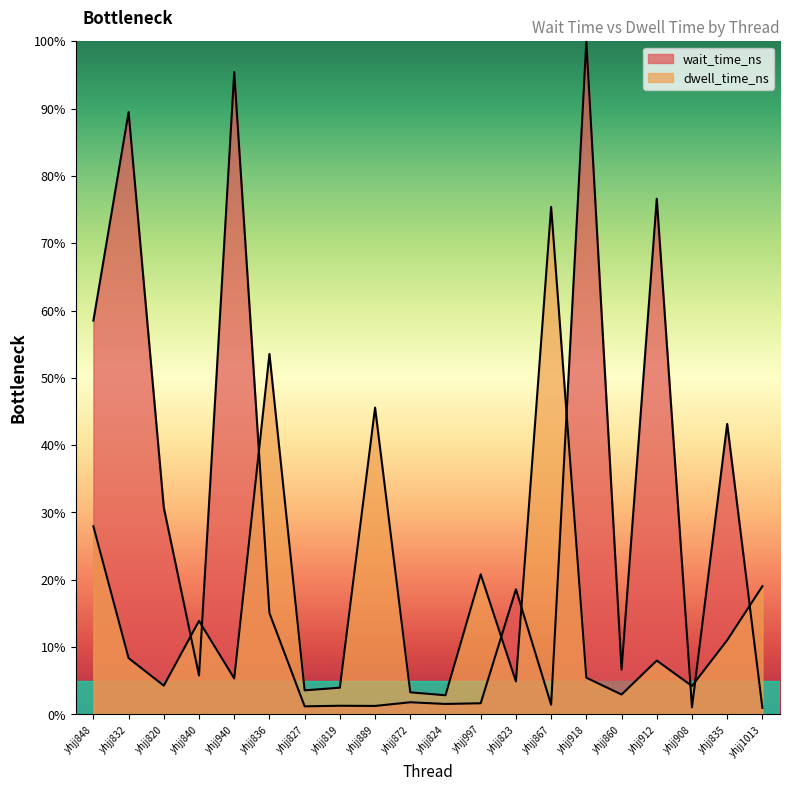

What is the approximate value of wait_time_ns at yhjj997?

1.7